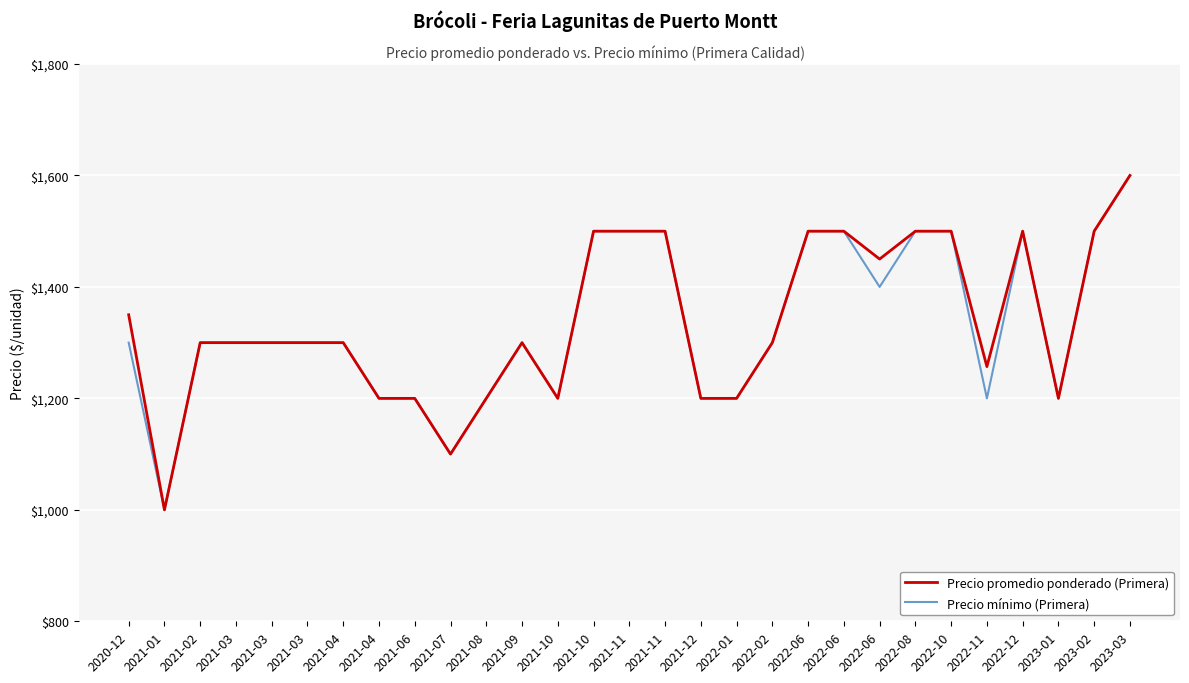

What is the total value across all series at 2023-02?

3000